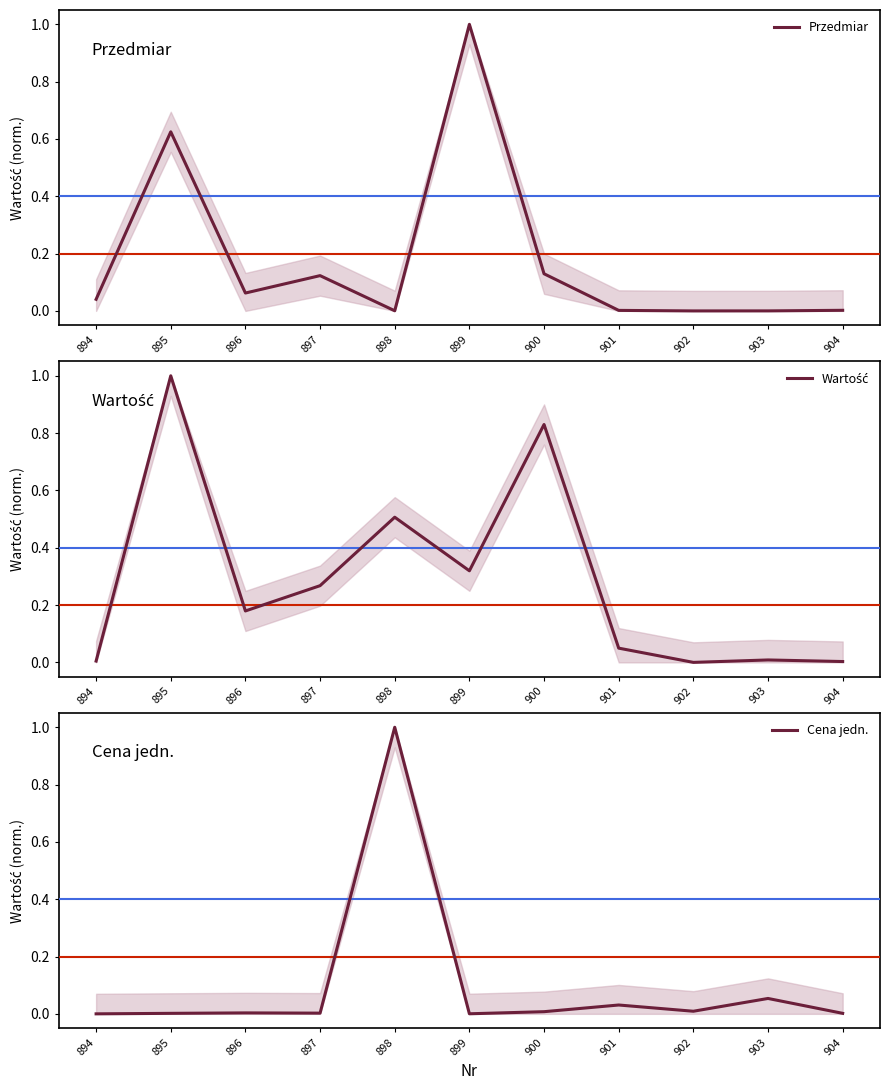

What are all the series names shown in the legend?

Przedmiar, Wartość, Cena jedn.